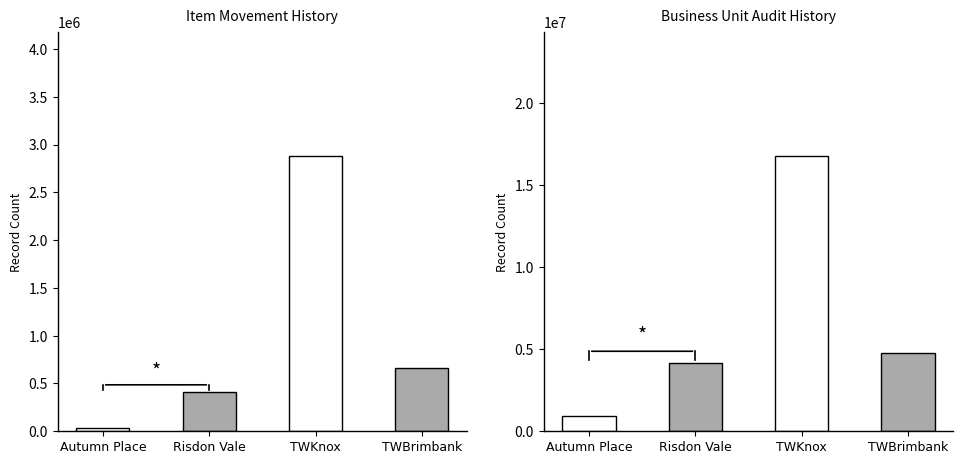

At which label does doItemMovementHistory reach its peak?

TWKnox